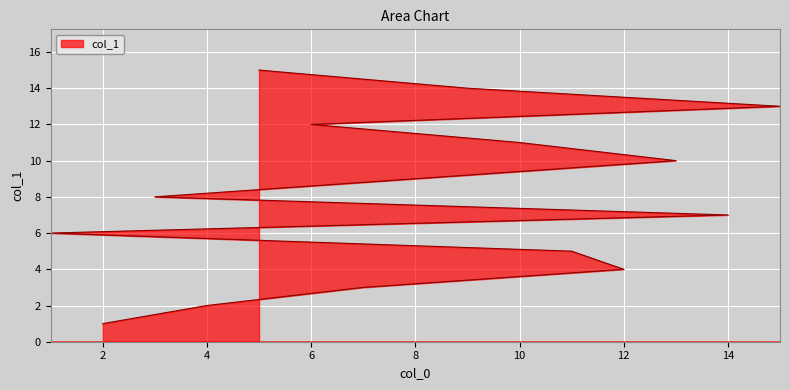

Is it true that the value at 9 is 14?

True